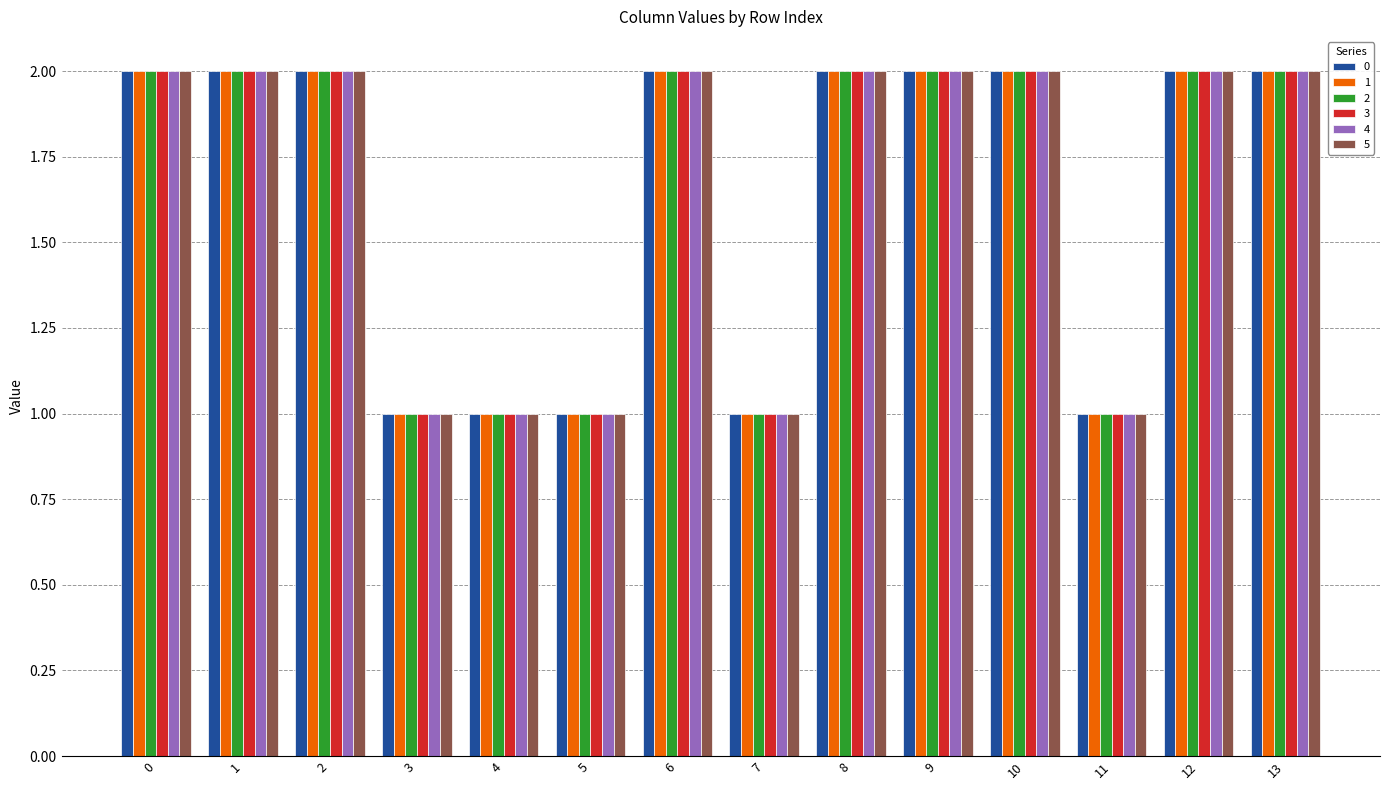

What is the value of the 5 bar at the 14th from the left?

2